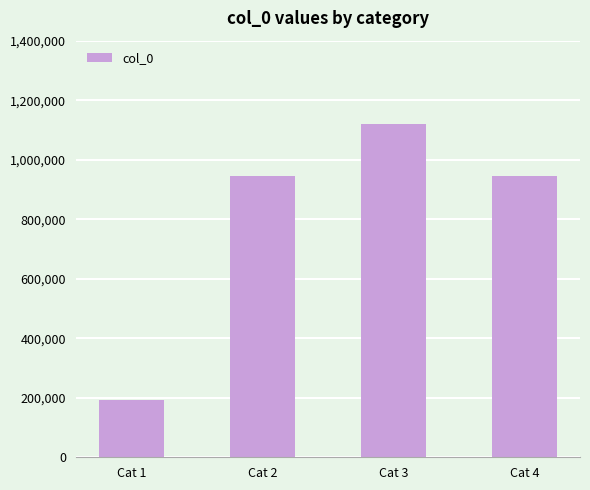

What is the minimum value shown in the chart?

191680